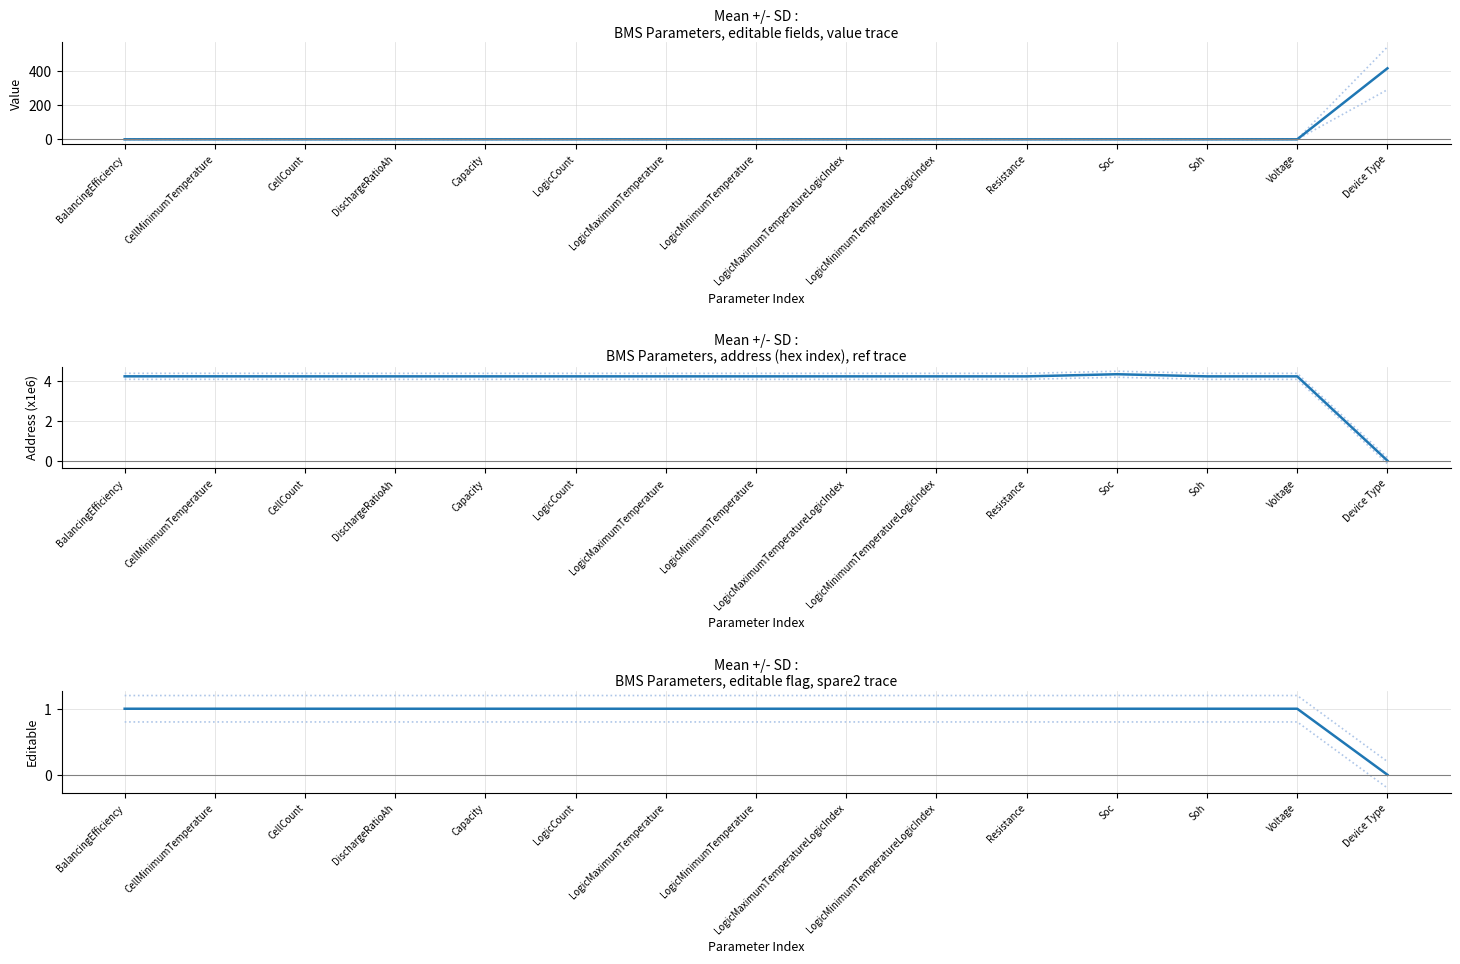

What is the sum of all Mean - SD values?

11.0